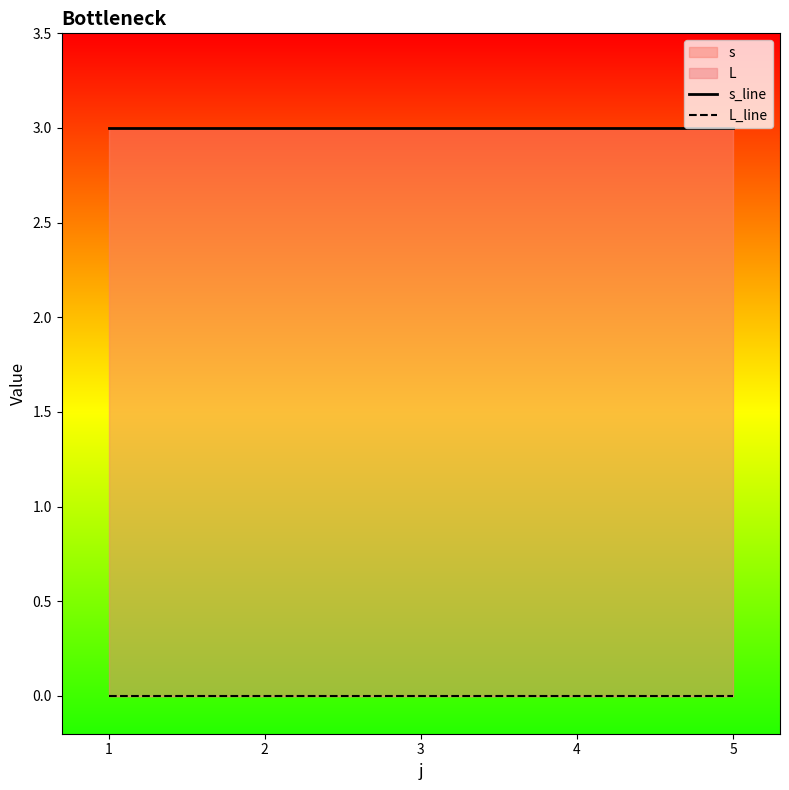

What is the spread (max minus min) of values at 4?

3